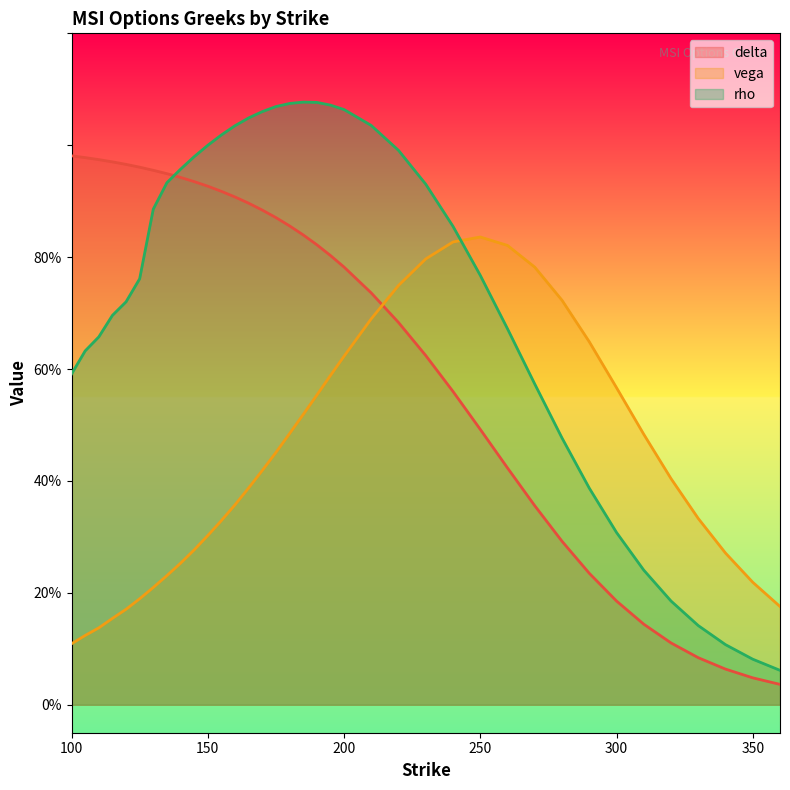

At 150, list the series in order from smallest to largest.

vega, delta, rho